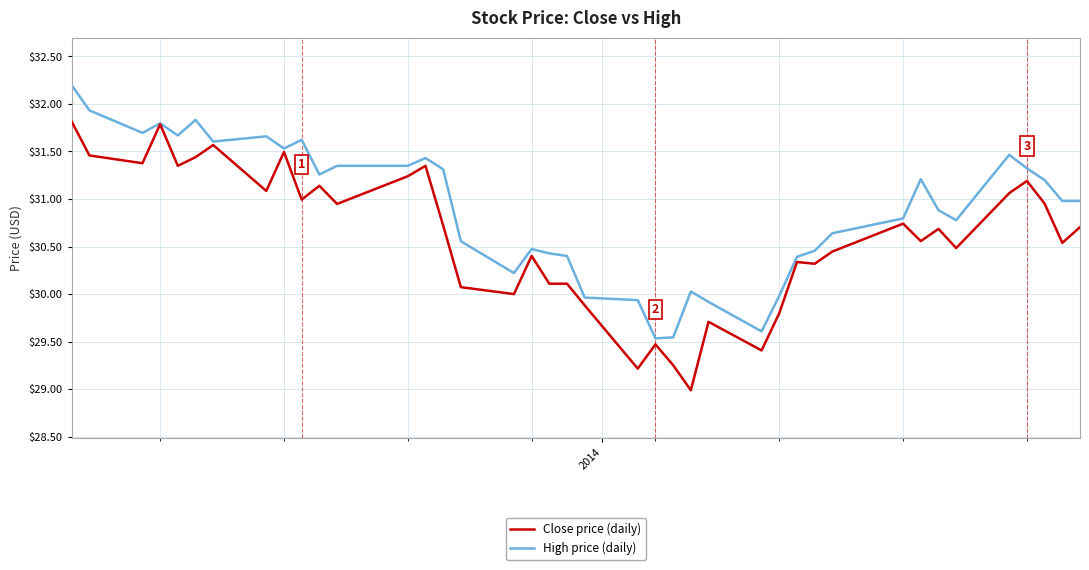

Which series has the largest total across all categories?

High price (daily)